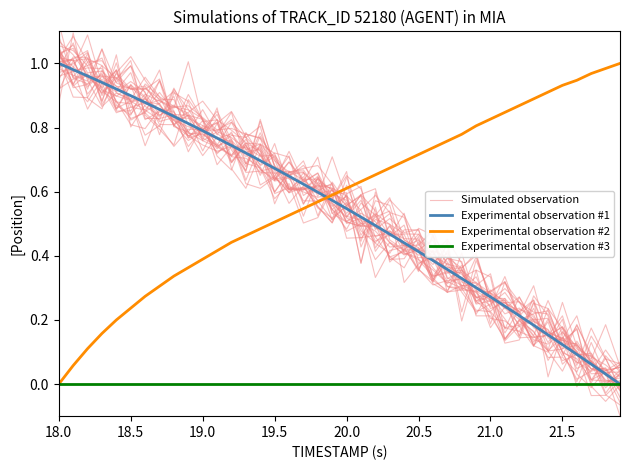

How many times do Simulated observation and Experimental observation #2 cross each other?

3